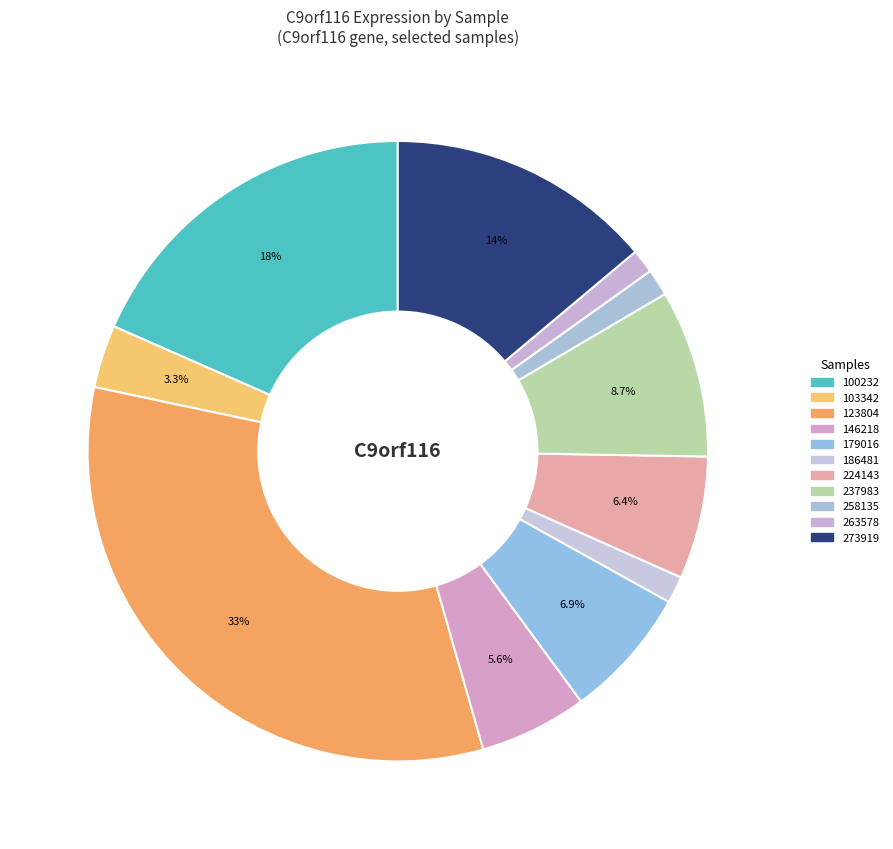

Count the number of slices in the pie.

11